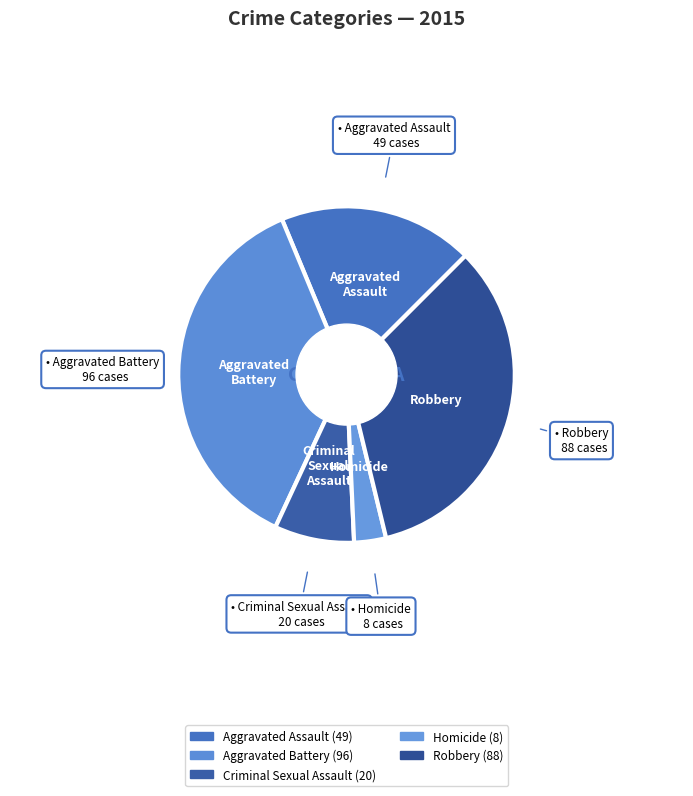

Is the sum of Criminal Sexual Assault and Robbery greater than half?

No